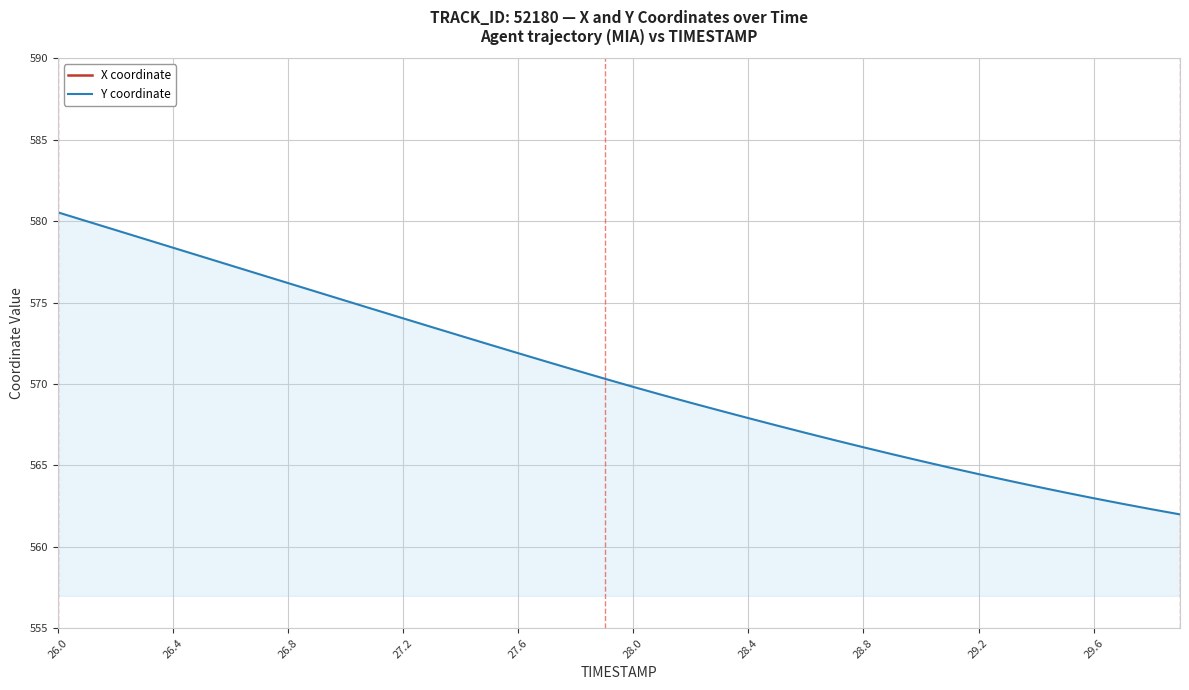

The Y coordinate series shows 259.9 at 28.8. True or false?

False